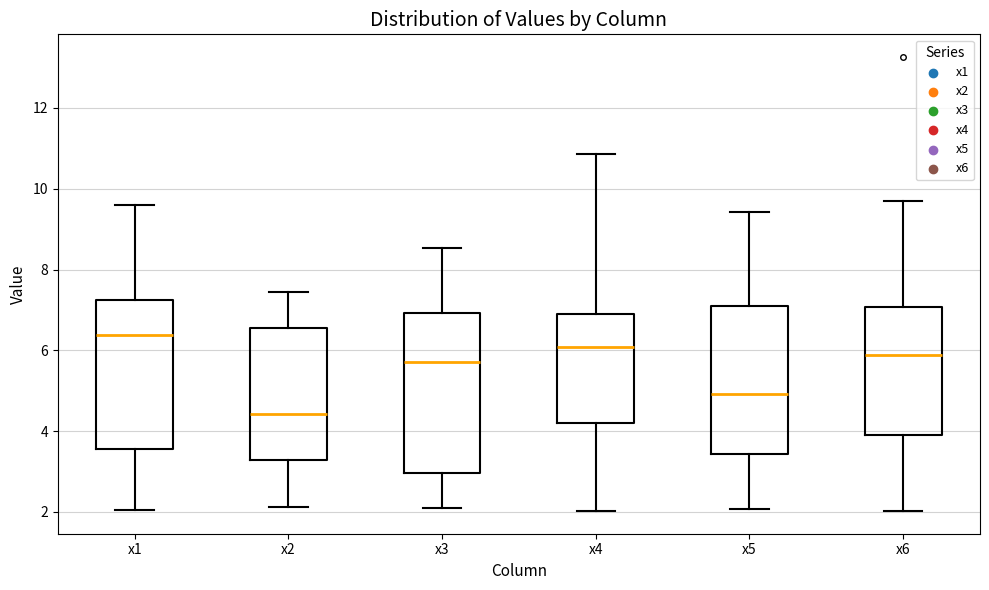

Where does the lower whisker of the box for x2 end on the y-axis? The values are not printed on the chart, so give them approximately, as read against the axis.

2.2